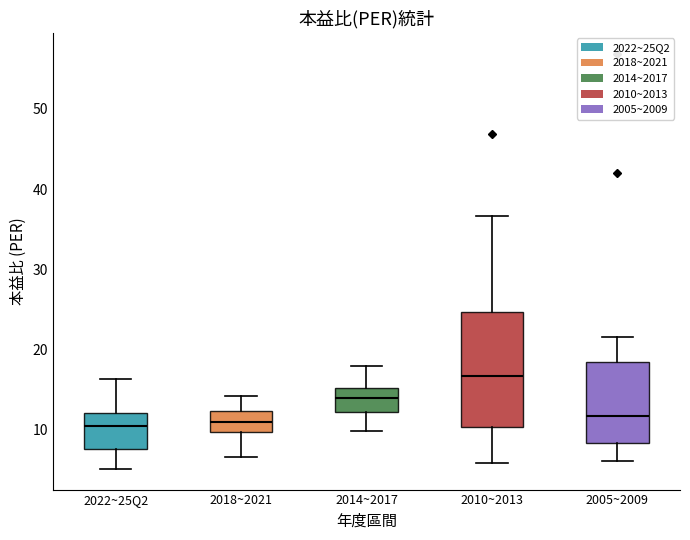

Which box's median line is the highest?

2010~2013